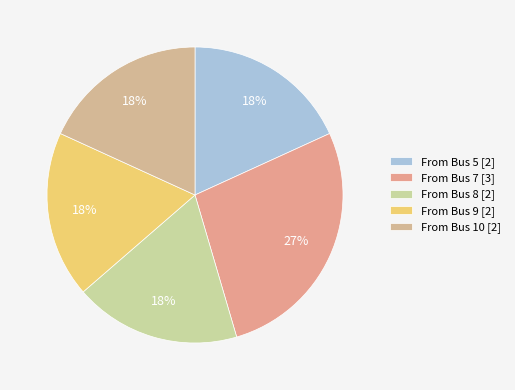

Which slice is the largest?

From Bus 7 [3]